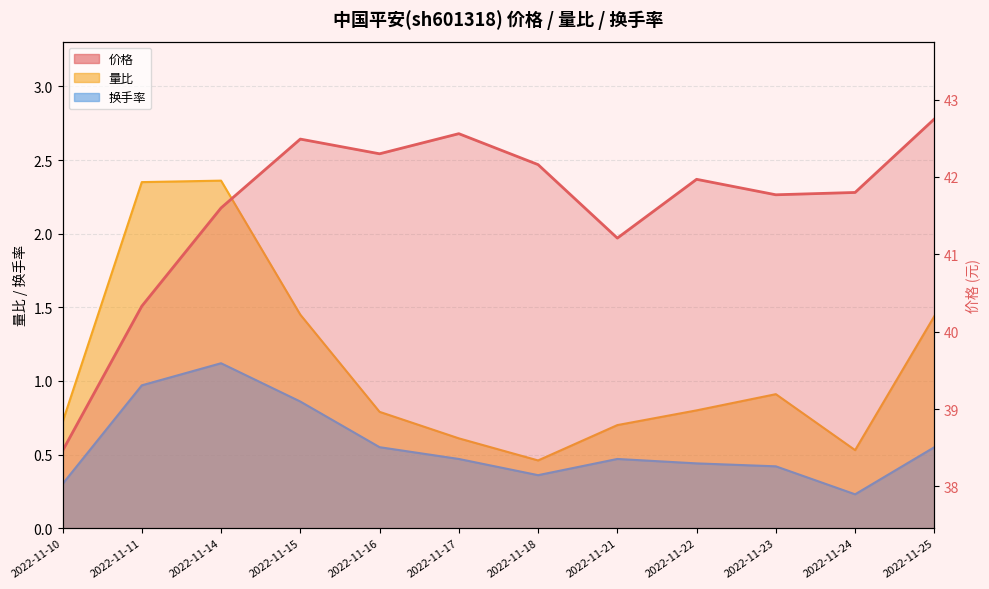

Where is the first local maximum for 价格?

2022-11-15